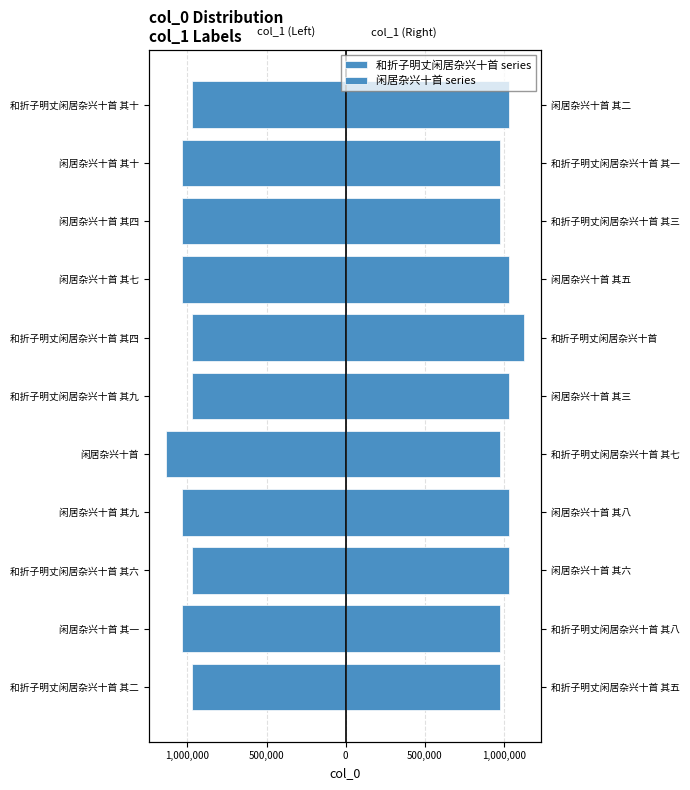

Is the value of 和折子明丈闲居杂兴十首 series at 和折子明丈闲居杂兴十首 其十 greater than the value of 闲居杂兴十首 series at 闲居杂兴十首 其一?

No